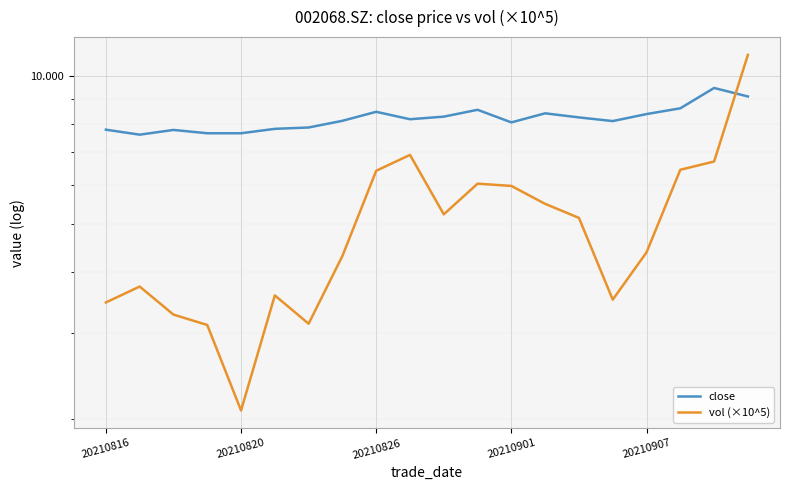

At which category is the sum across all series the highest?

19